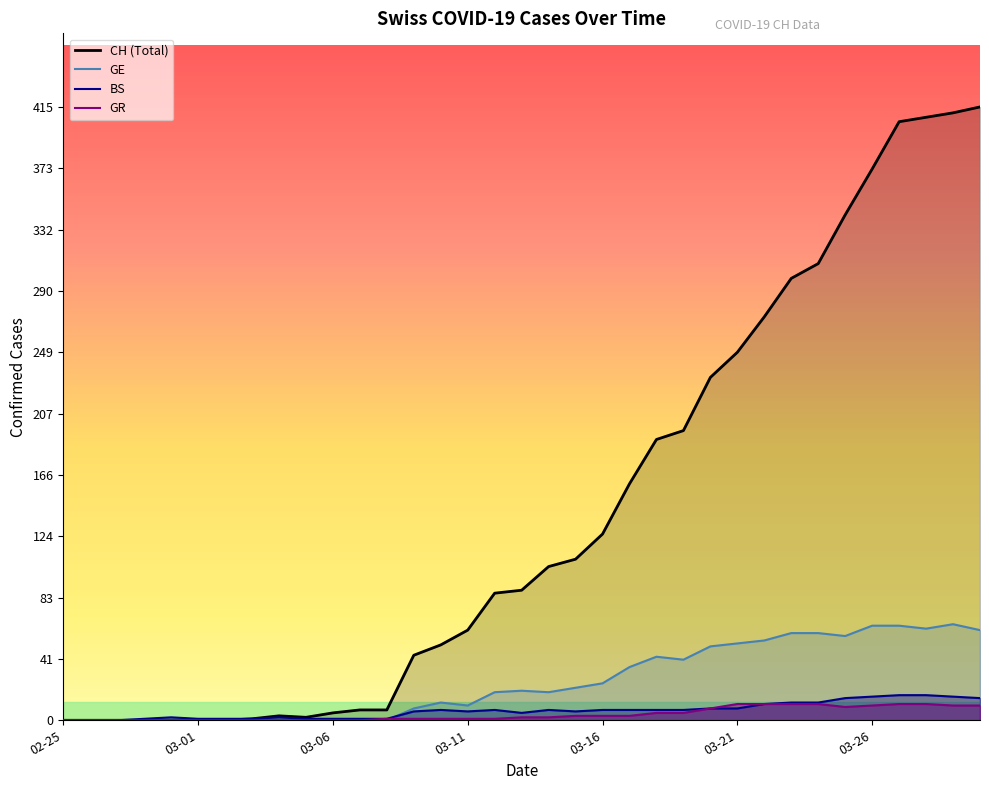

What is the label of the 27th point from the right?

2020-03-04